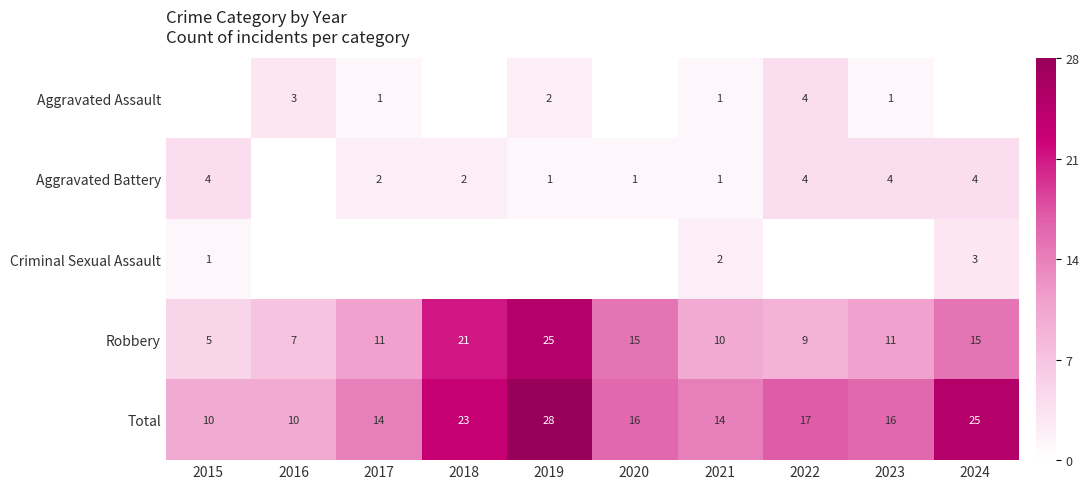

Which series has the largest range (max minus min)?

row_3